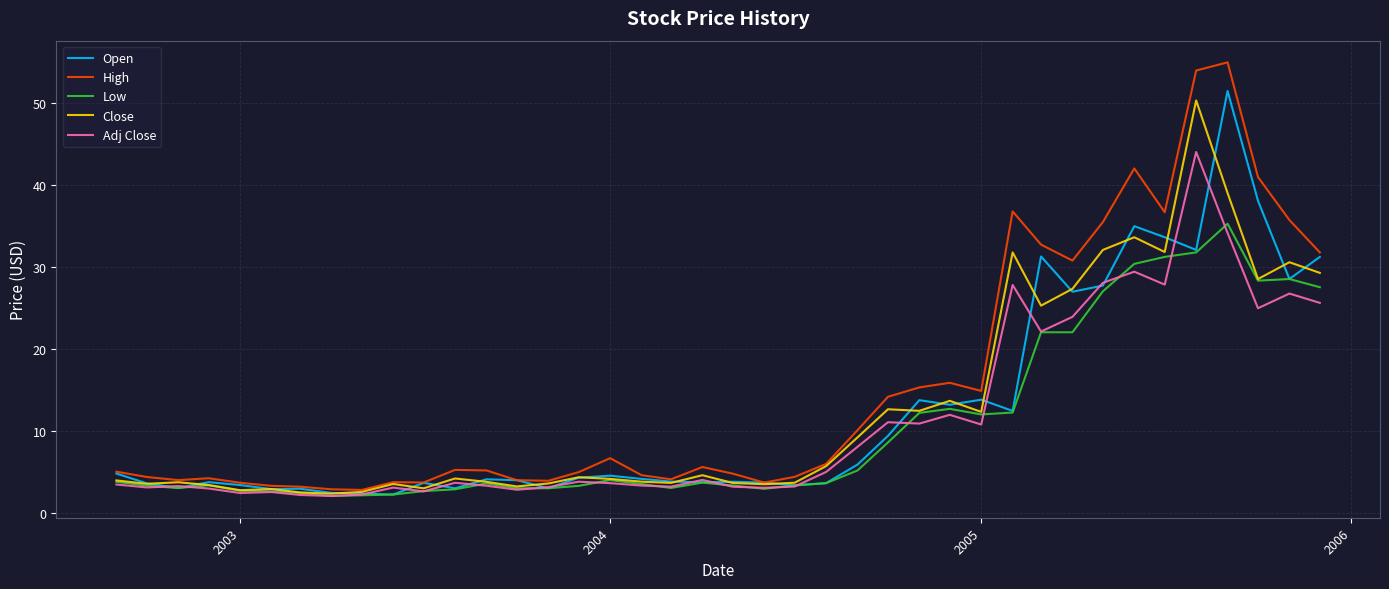

What is the minimum value shown in the chart?

2.1